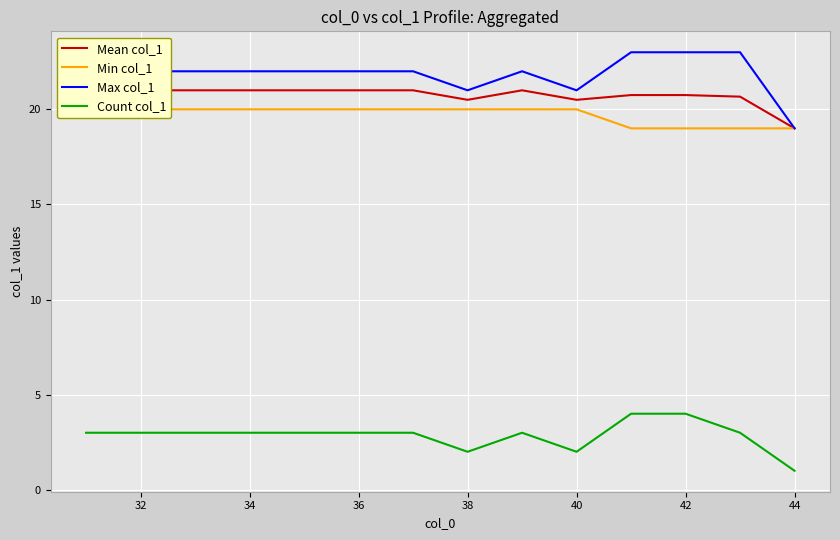

What are all the series names shown in the legend?

Mean col_1, Min col_1, Max col_1, Count col_1